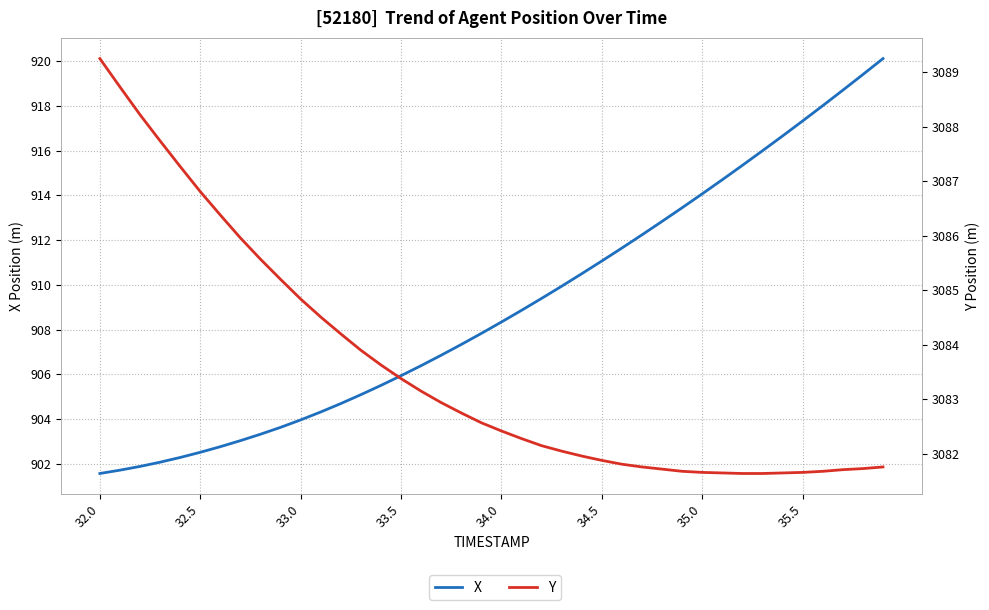

At which label does Y first exceed 3082?

32.0